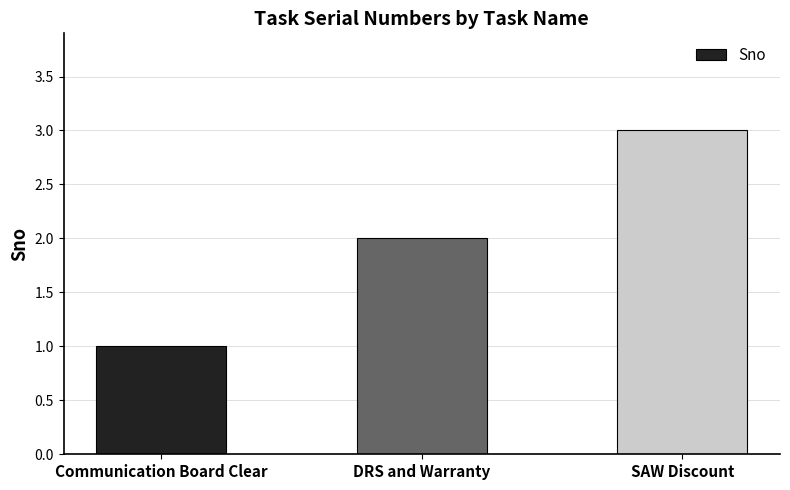

Is it true that the value at SAW Discount is 3?

True